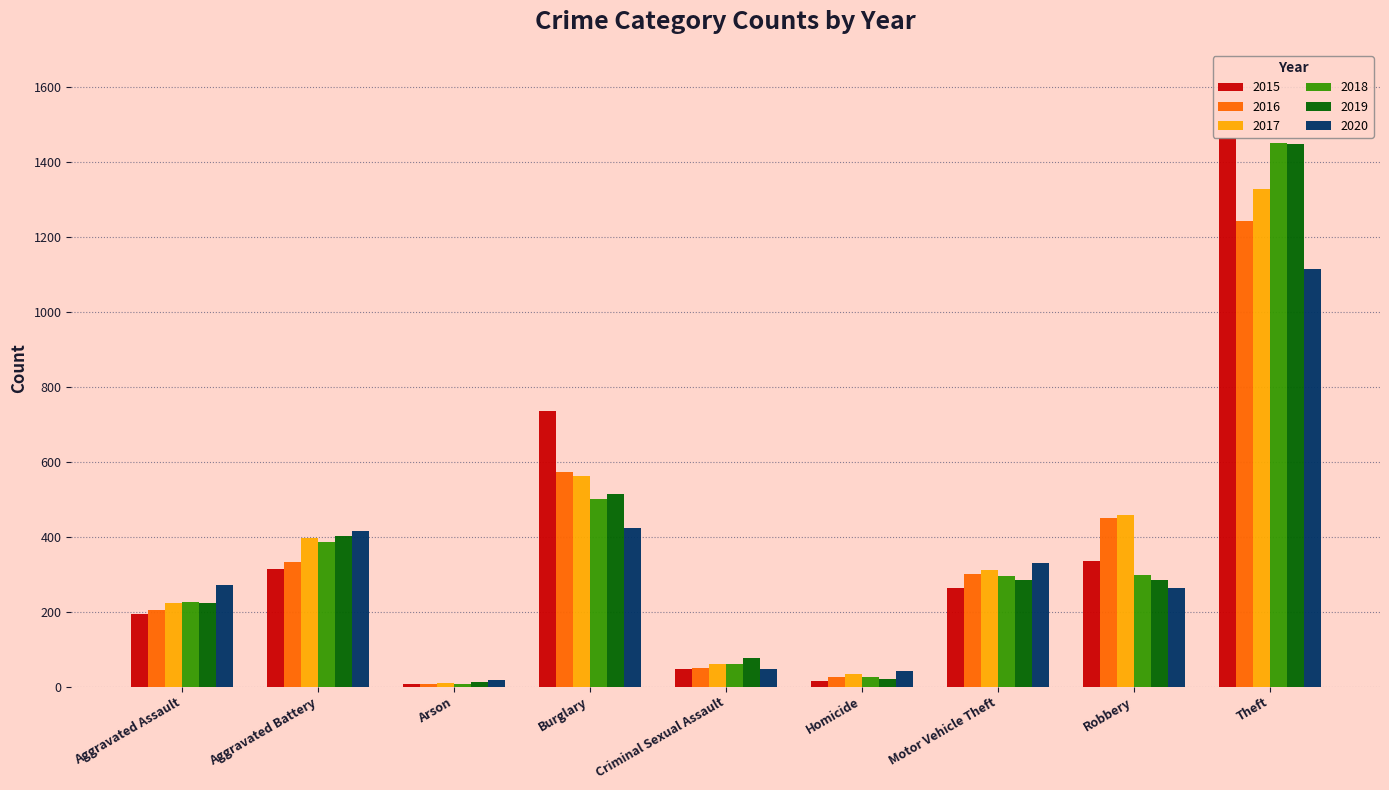

Between Criminal Sexual Assault and Theft, which series saw the biggest shift?

2015